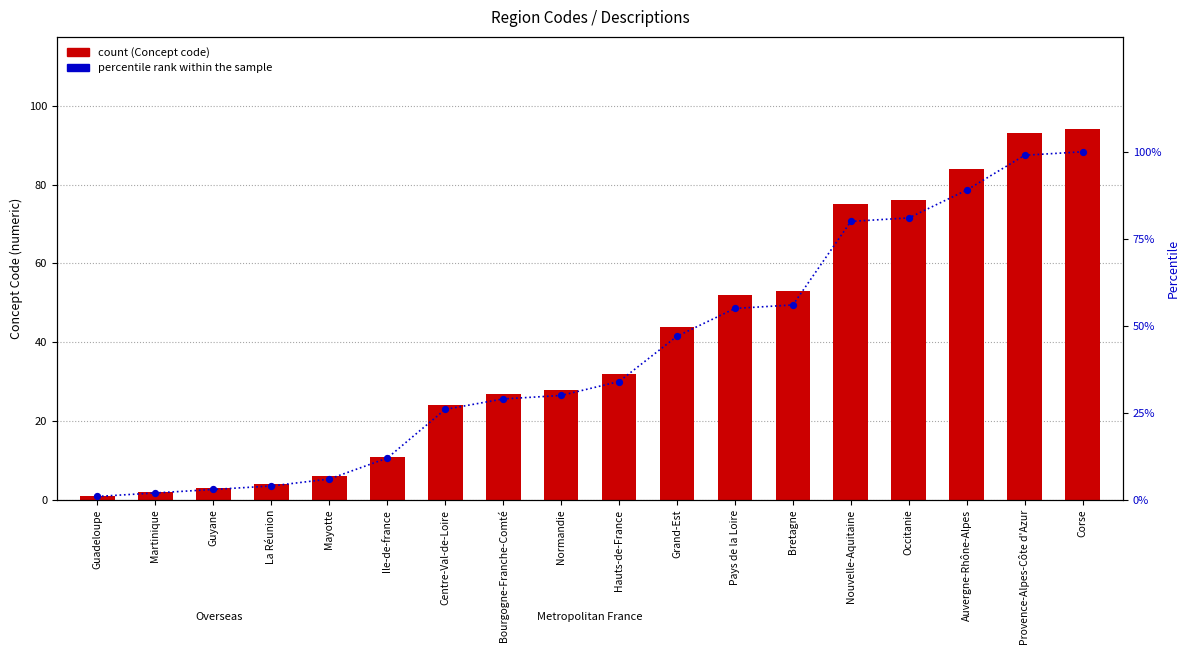

What are all the series names shown in the legend?

Concept code, percentile rank within the sample